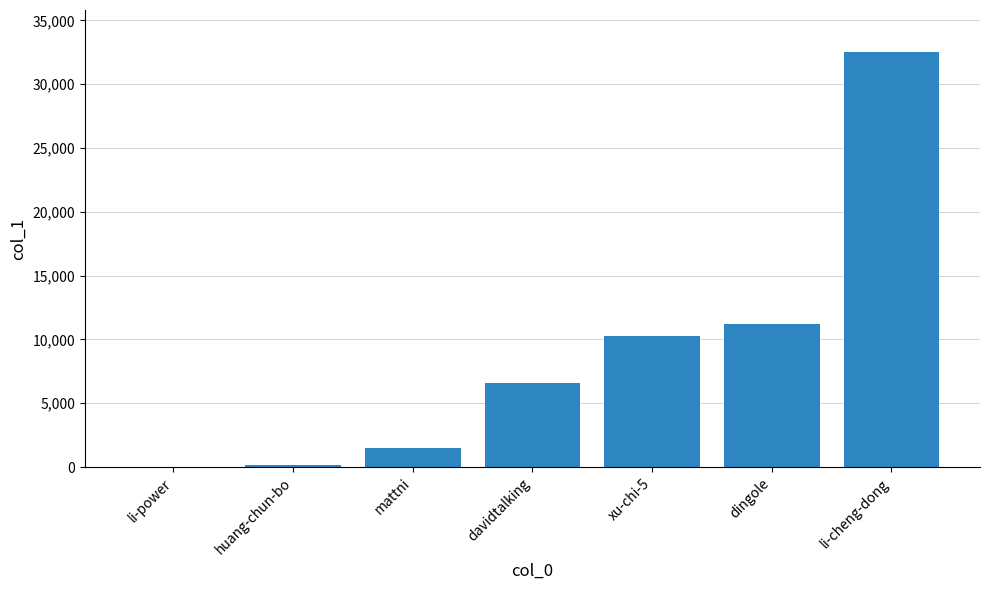

True or false: the data shows 32552 at li-cheng-dong.

True